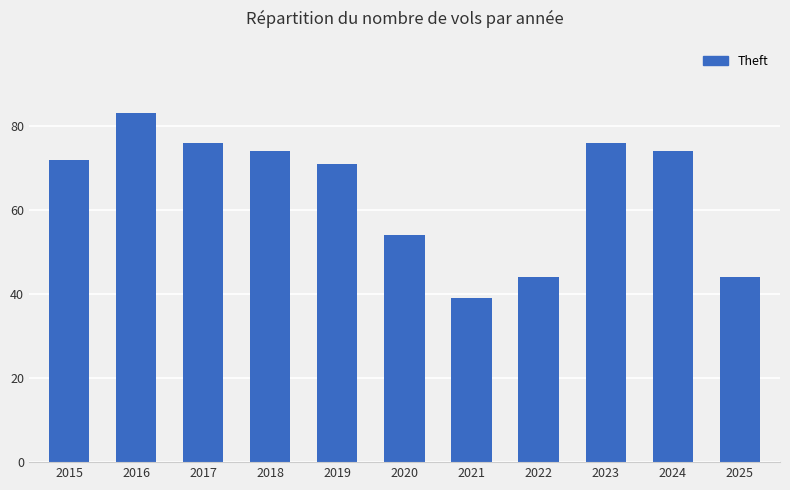

What is the maximum value shown in the chart?

83